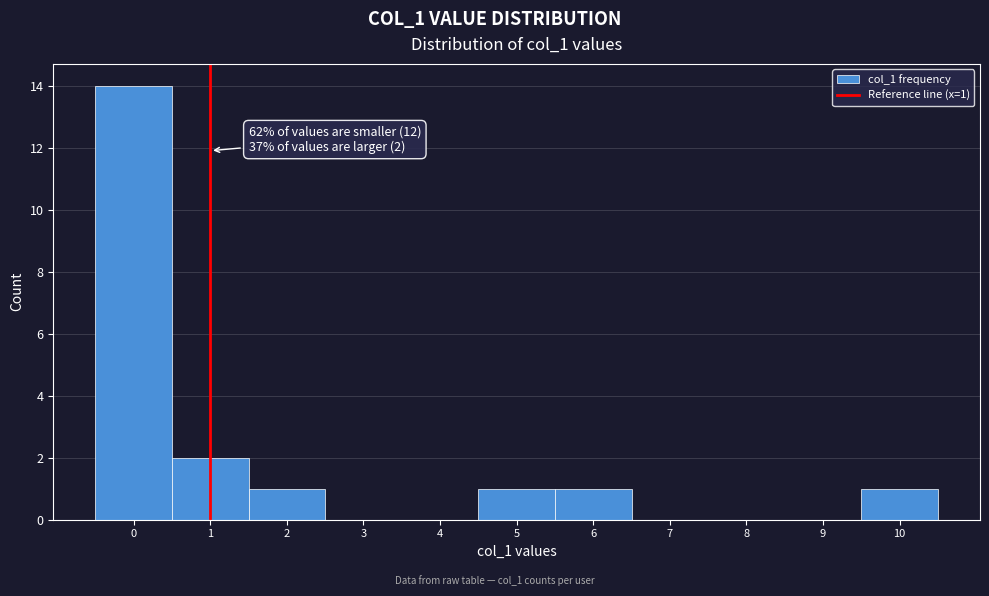

Which range on the x-axis has the tallest bar?

-0.5 to 0.5